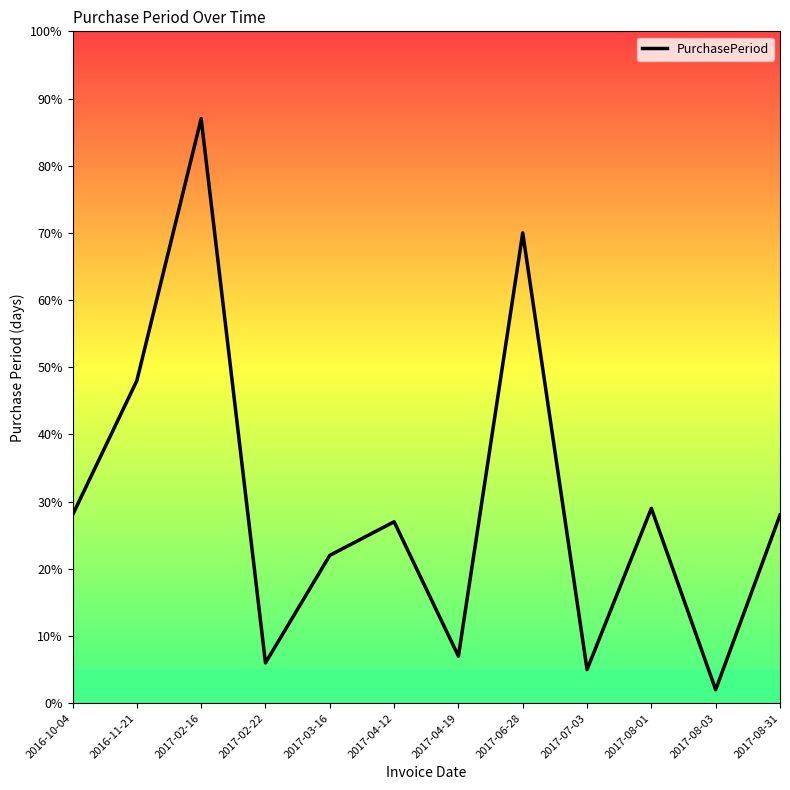

Read the value at 2017-08-31, to the nearest 10.

30